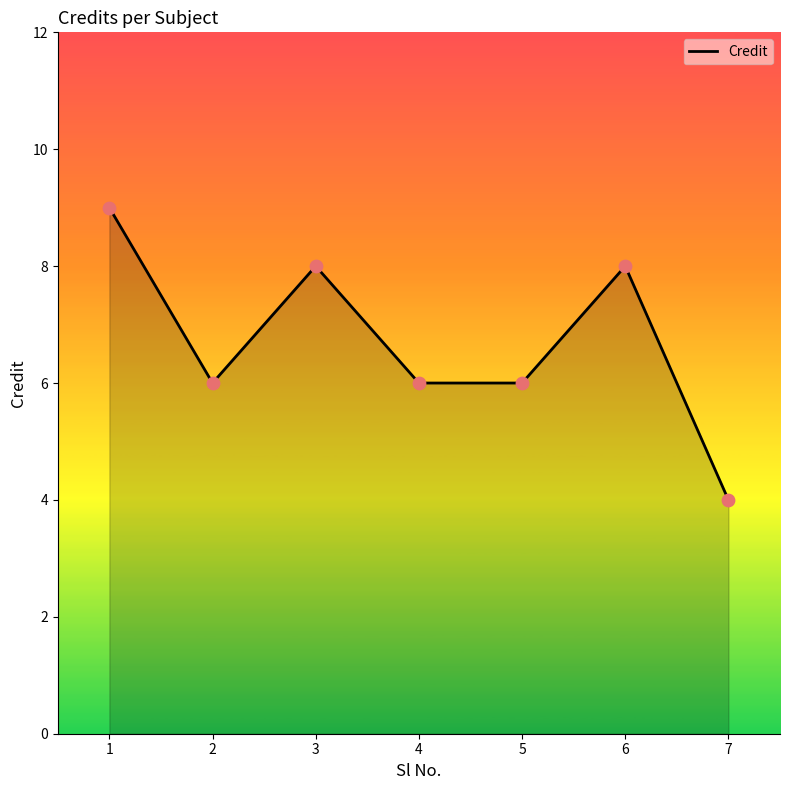

Which has a higher value, 6 or 4?

6